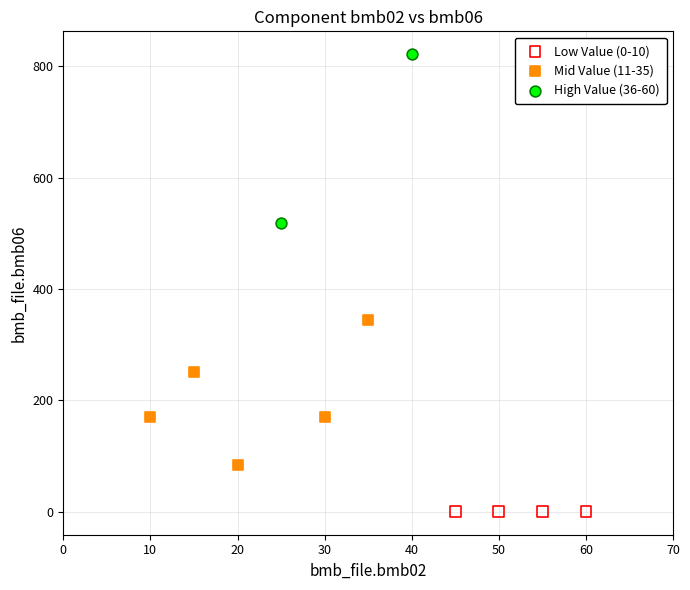

What are all the series names shown in the legend?

Low Value (0-10), Mid Value (11-35), High Value (36-60)